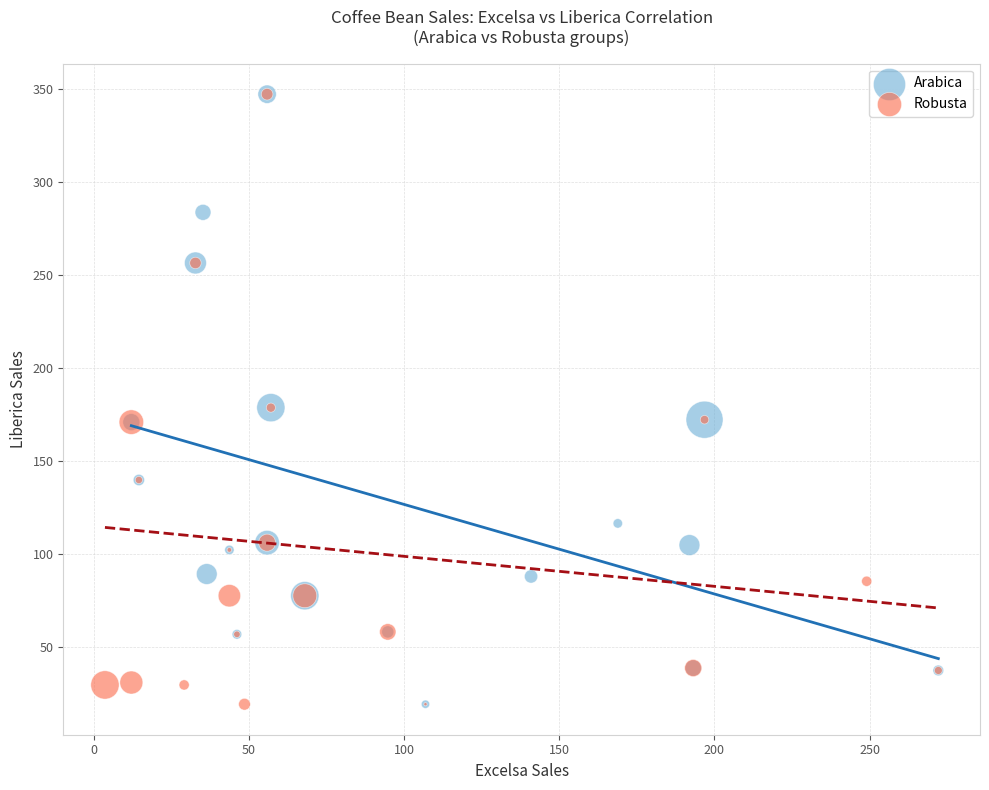

What are all the series names shown in the legend?

Arabica, Robusta